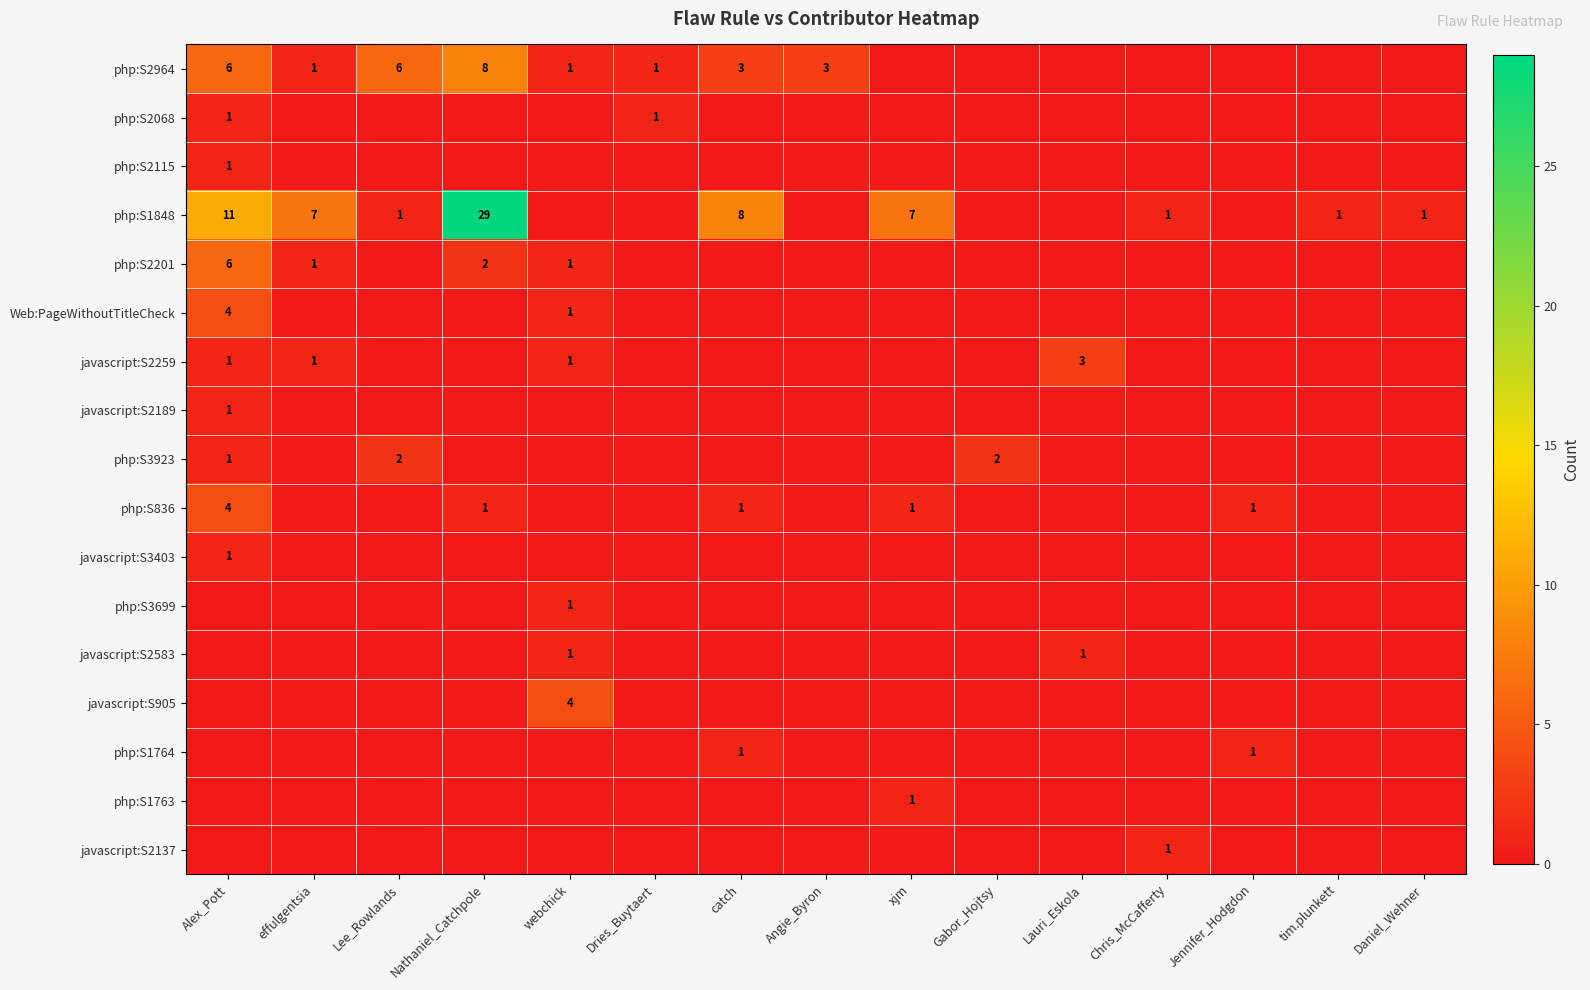

What is the maximum value shown in the chart?

29